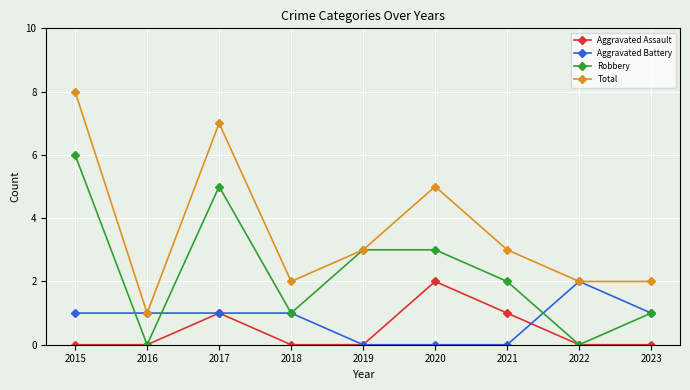

What is the spread (max minus min) of values at 2015?

8